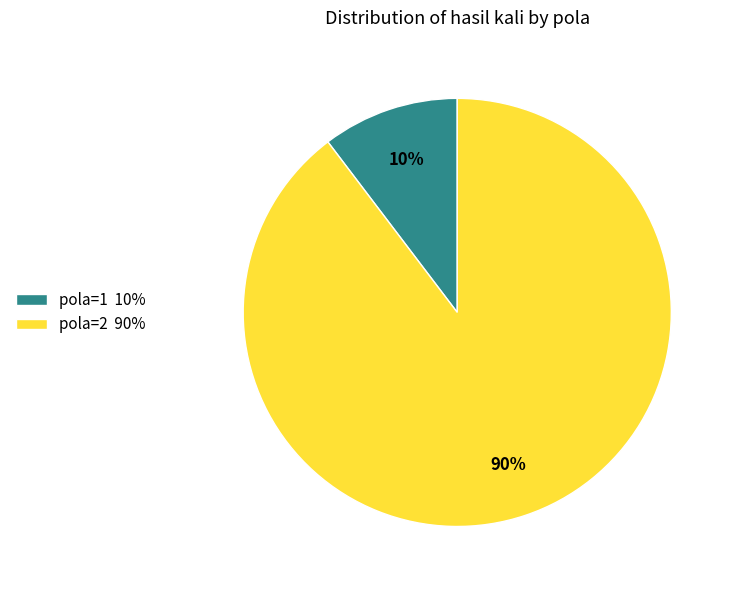

Is there a majority slice in this chart?

Yes